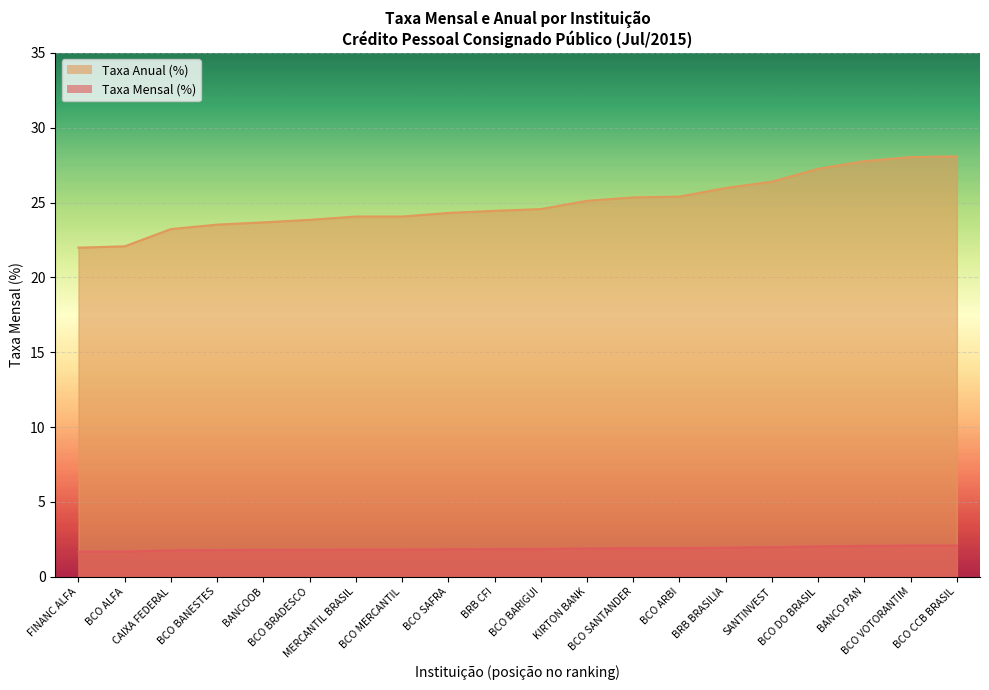

At which label does taxa_aa reach its peak?

BCO CCB BRASIL